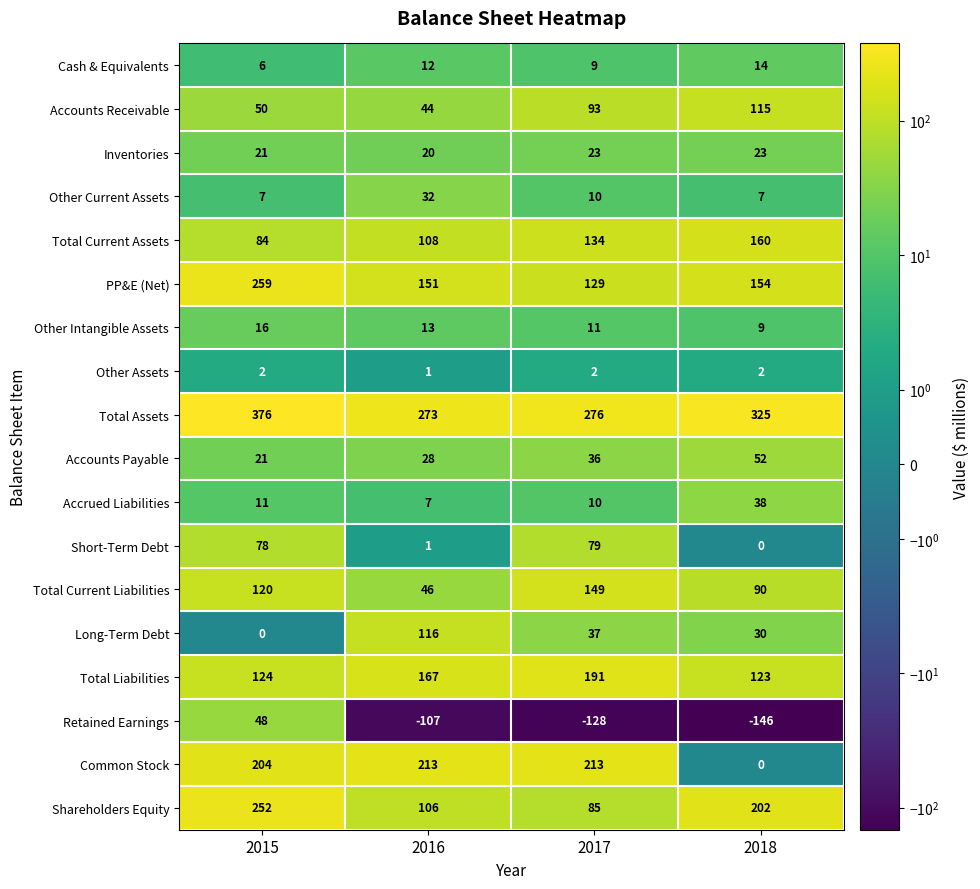

Which label corresponds to the largest value in the chart?

2015